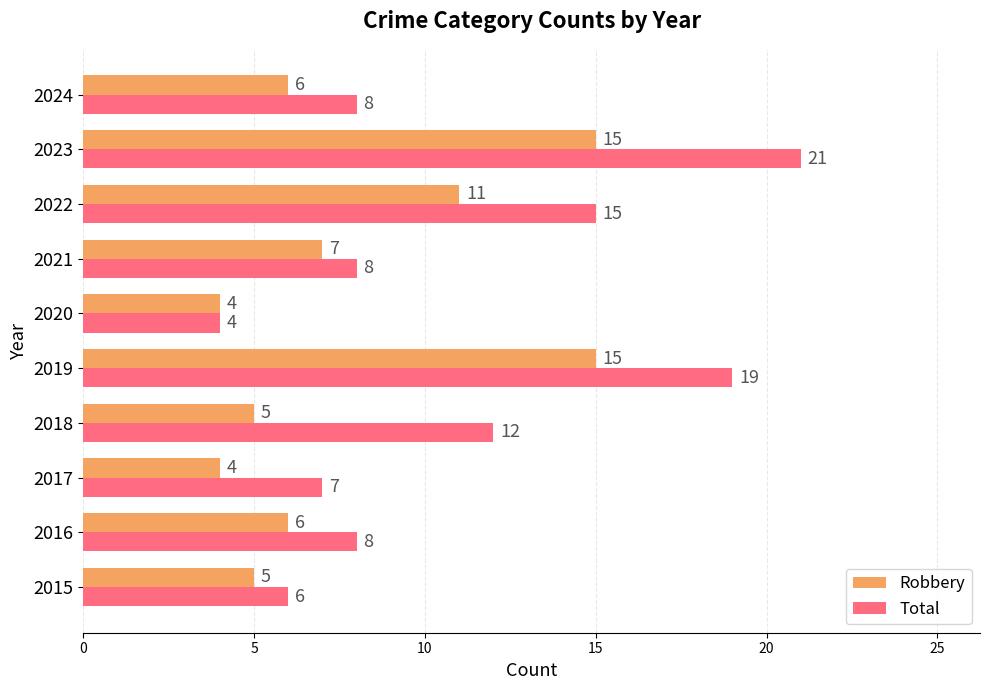

Which category has the lowest value in the Total series?

2020